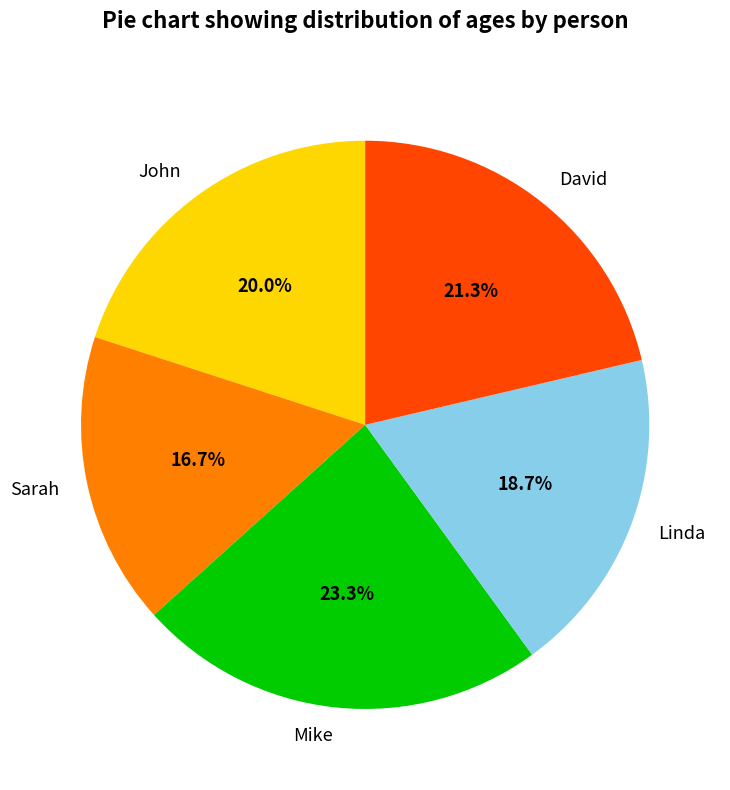

Between Mike and Sarah, which is larger?

Mike